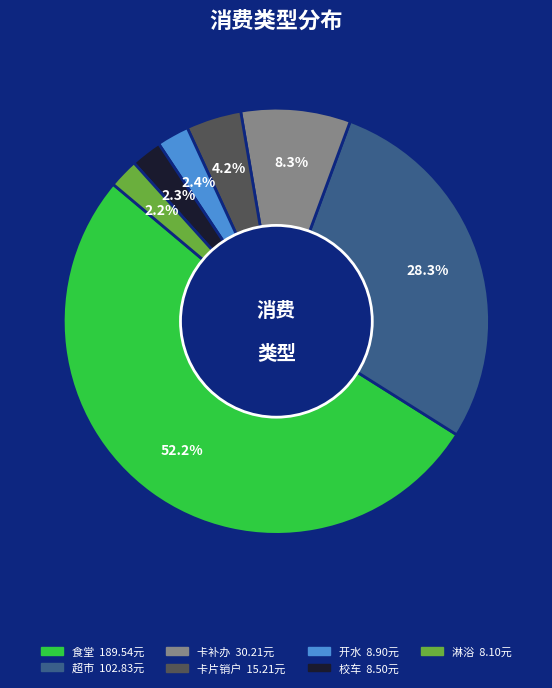

Which category has the biggest portion of the pie?

食堂